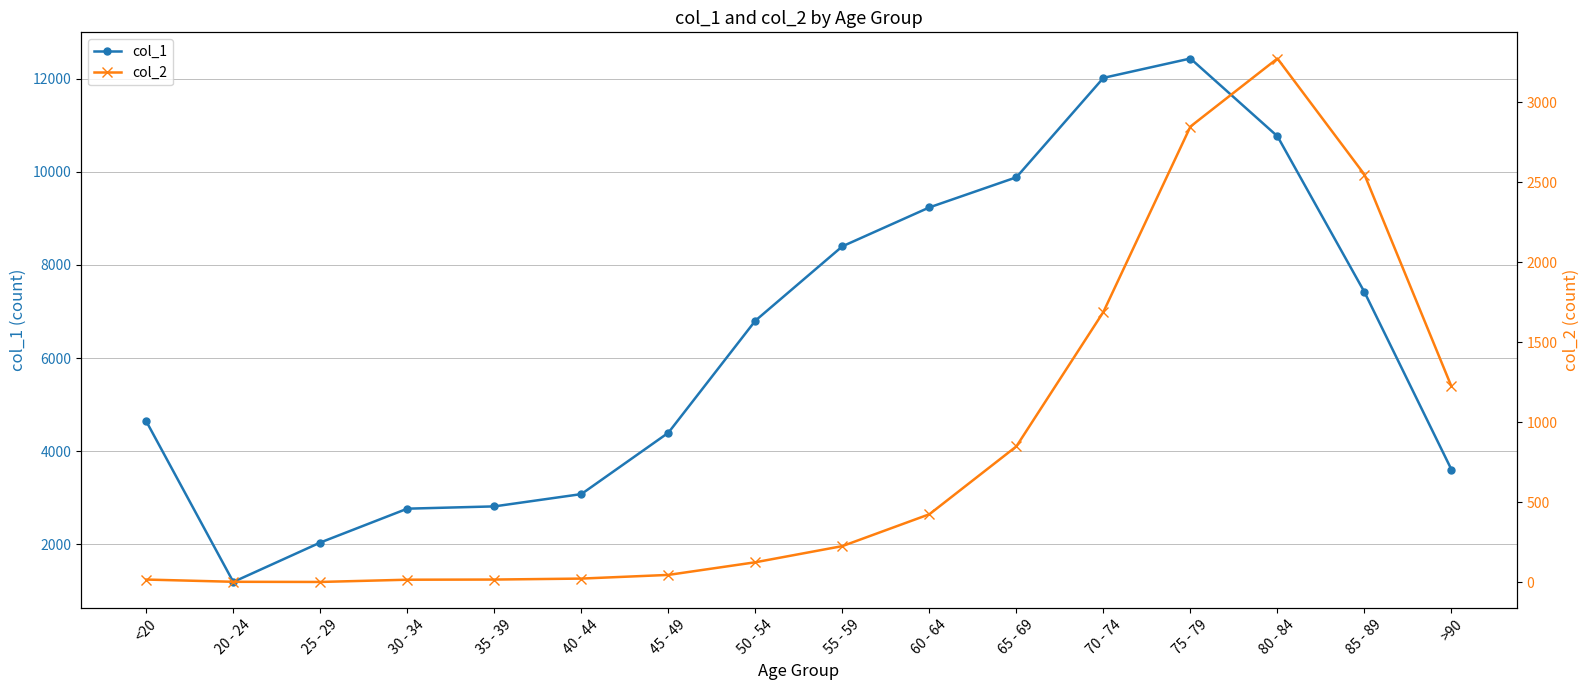

True or false: col_1 and col_2 intersect in this chart.

False